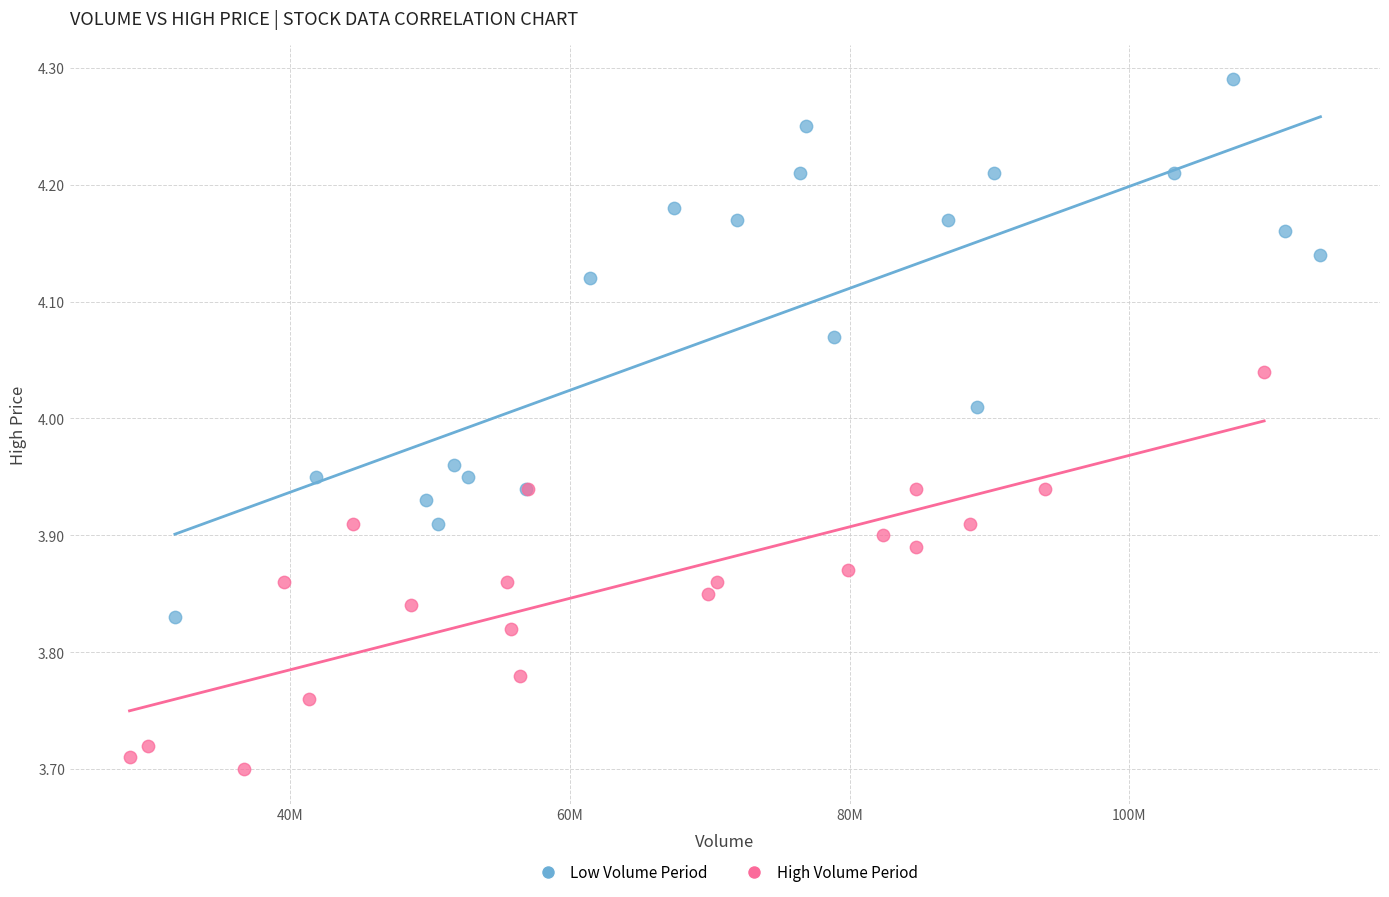

Which series reaches the maximum Y coordinate?

Low Volume Period